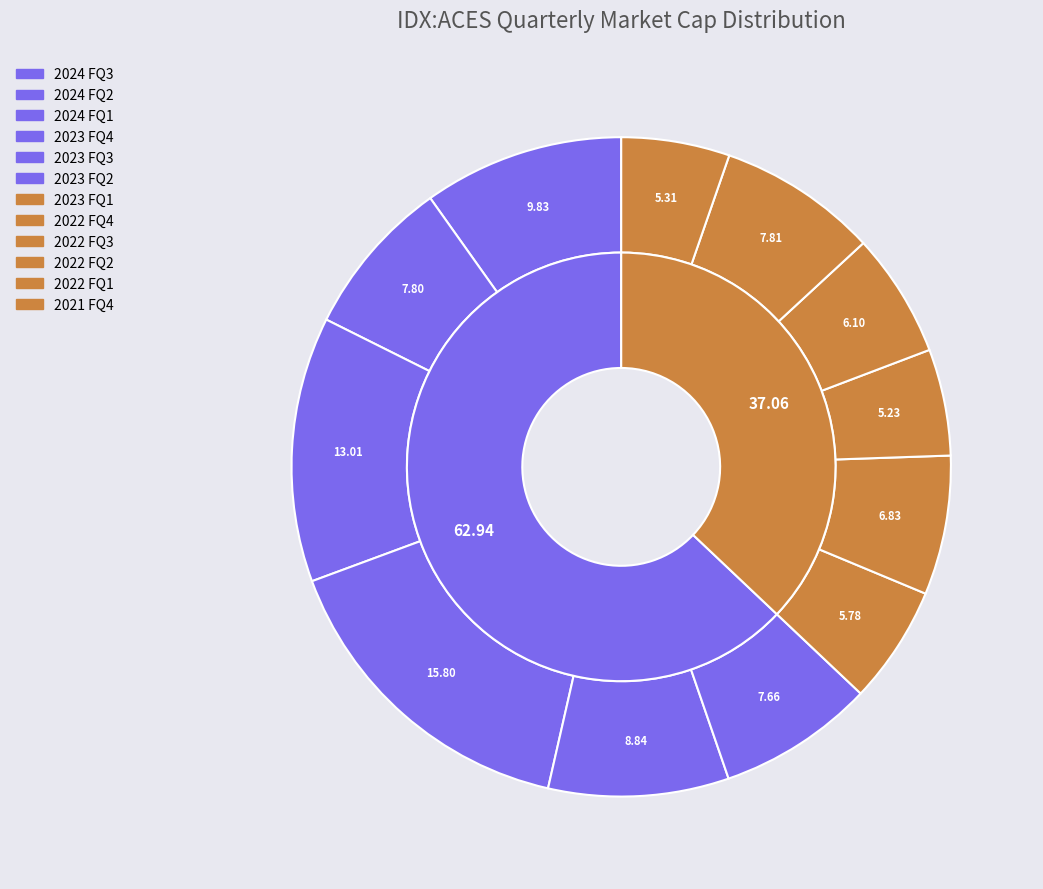

Combined, what portion of the pie is 5 and 3?

23.5%